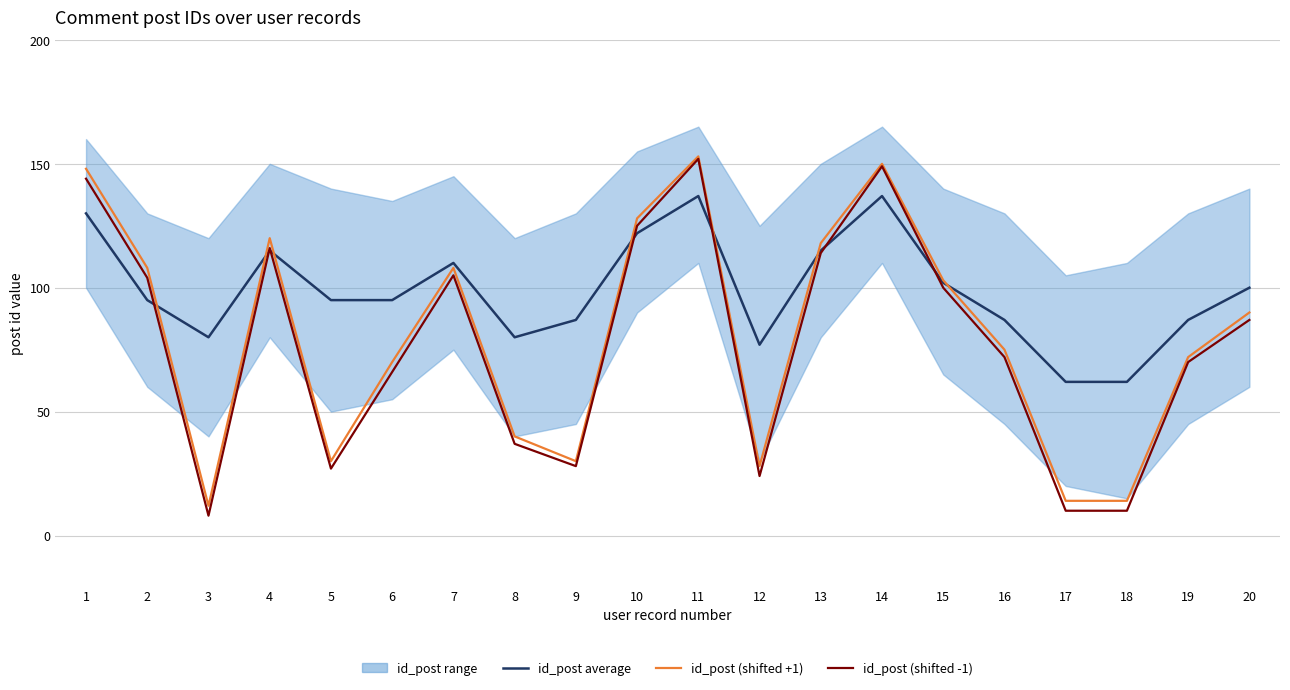

True or false: id_post (shifted +1) has a value of 14 at 17.

True